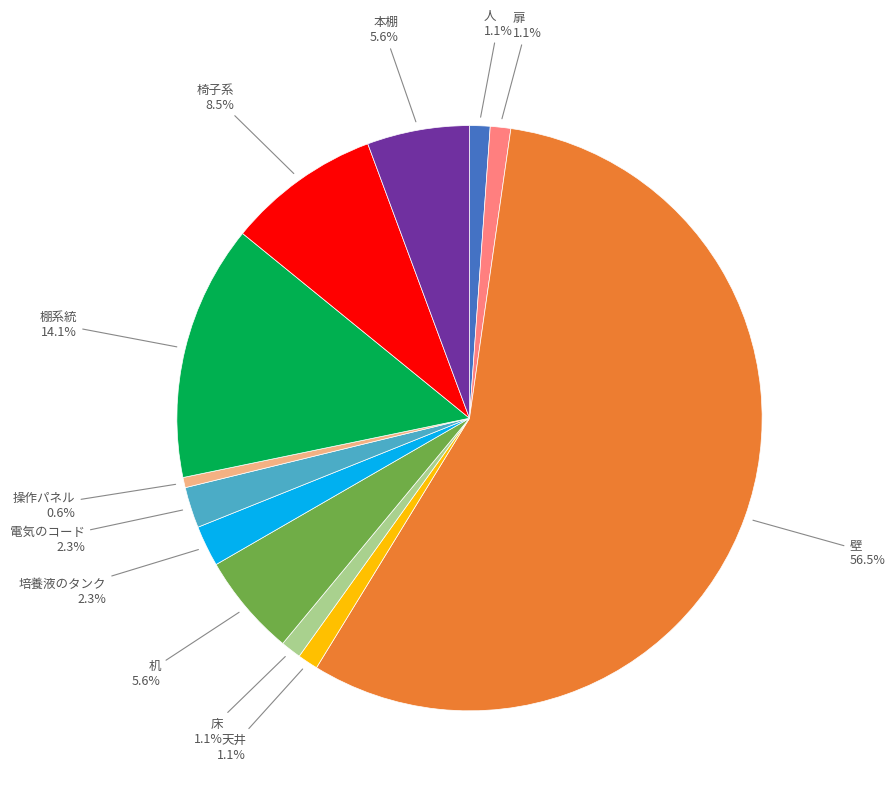

To the nearest percent, what is the average slice percentage?

8%